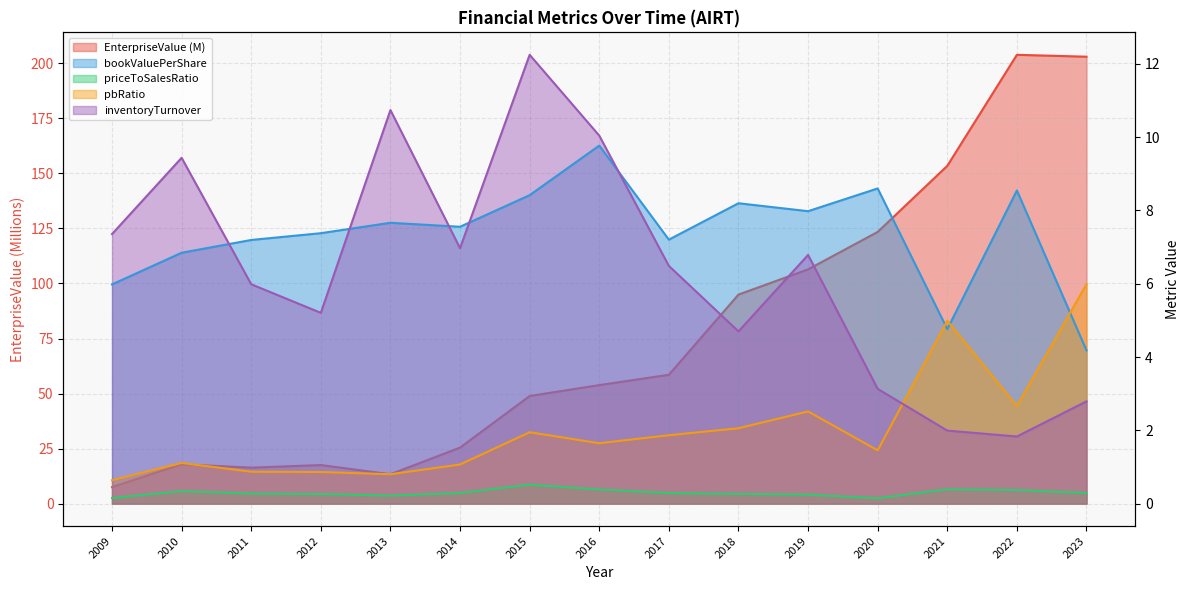

Which series changed the most between 2020 and 2022?

EnterpriseValue